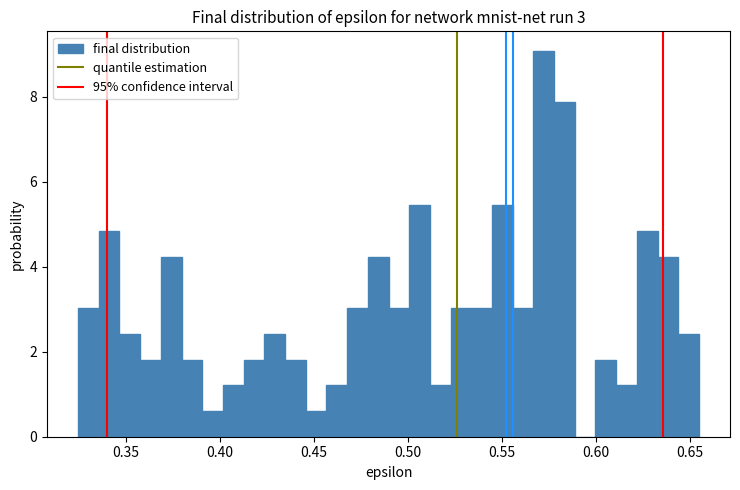

Around what value on the x-axis is the tallest bar? Give the approximate position of its centre, as read against the axis.

0.570